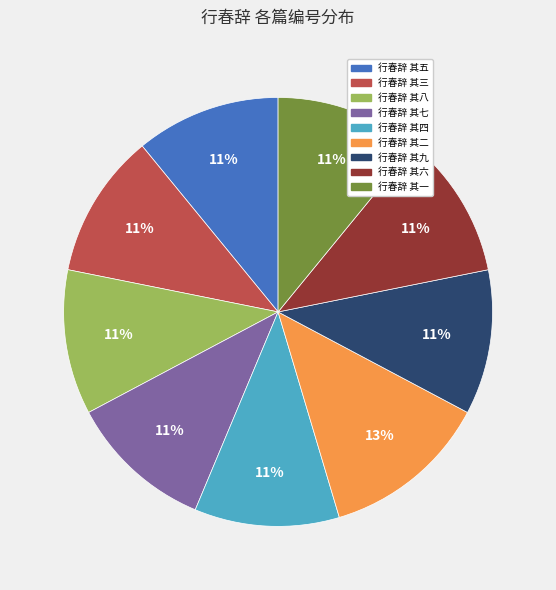

Which slice is the largest?

行春辞 其二